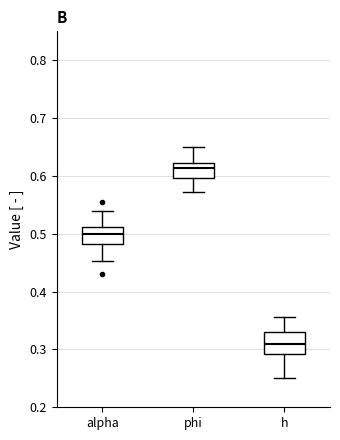

Reading left to right, read every box against the y-axis: the position of its median line, the range the box covers, and the ends of its whiskers. The values are not printed on the chart, so give them approximately, as read against the axis.

alpha: median 0.50, box 0.48 to 0.51, whiskers 0.45 to 0.54
phi: median 0.61, box 0.60 to 0.62, whiskers 0.57 to 0.65
h: median 0.31, box 0.29 to 0.33, whiskers 0.25 to 0.36